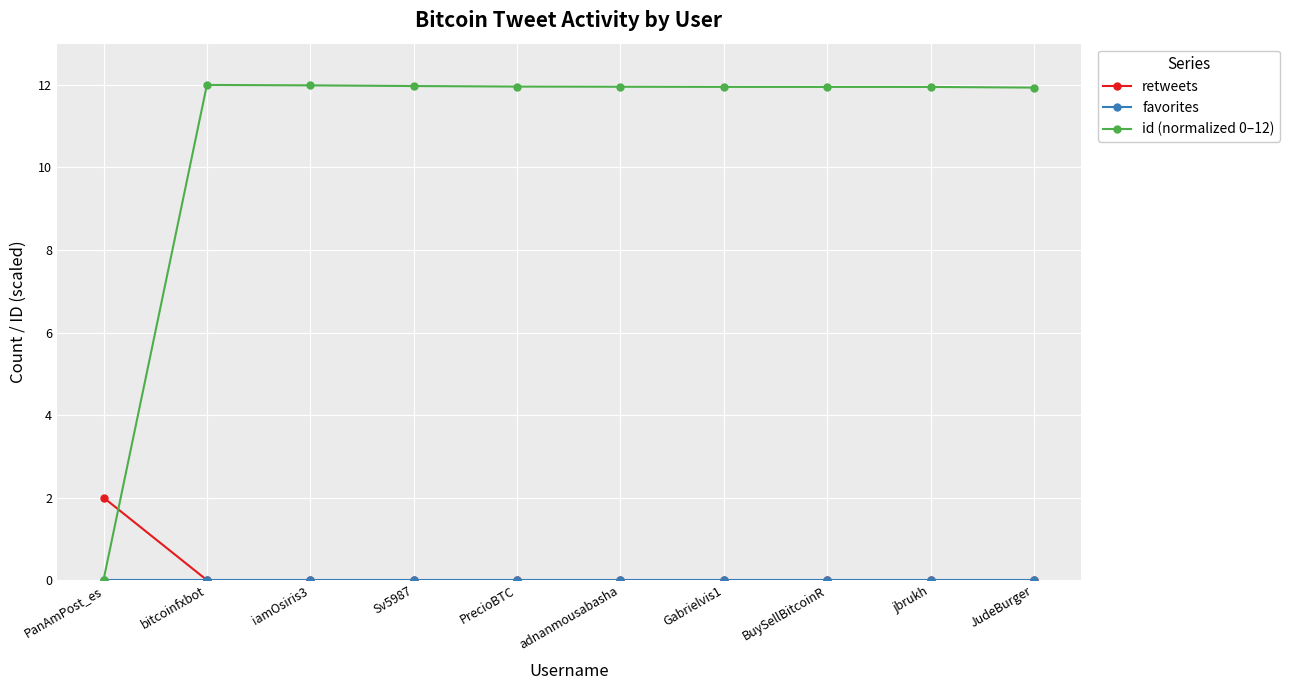

Does the chart display data point markers on the line(s)?

Yes